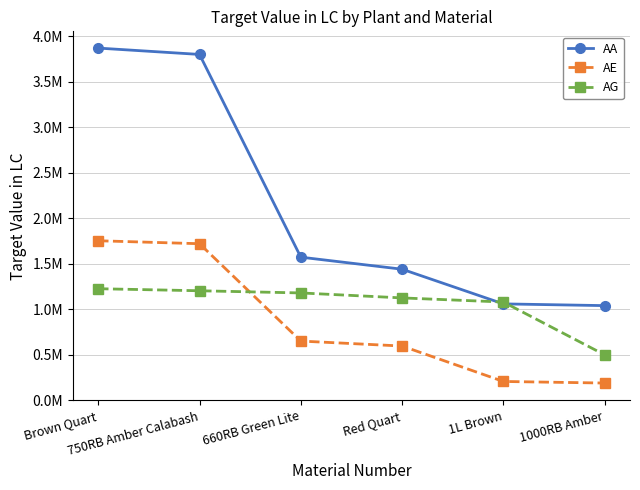

Rank the series by their maximum value, from lowest to highest.

AG, AE, AA